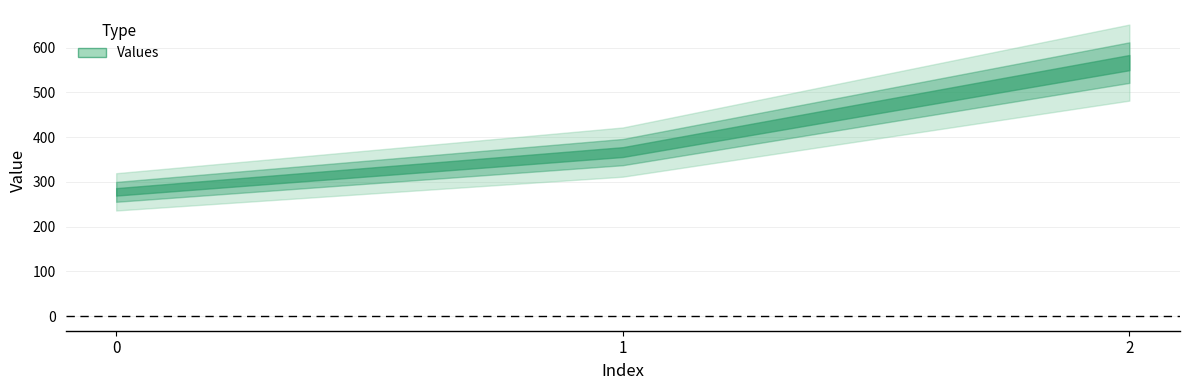

What is the maximum value shown in the chart?

566.7